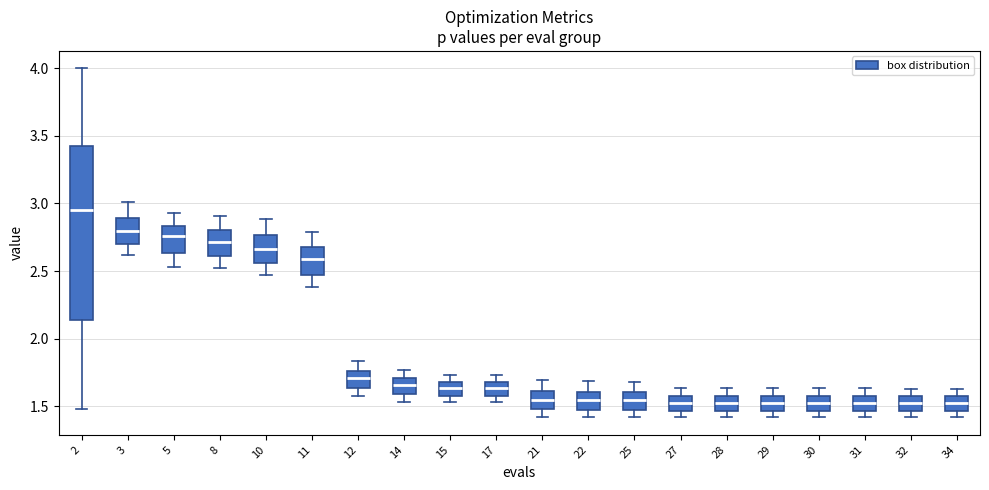

Reading left to right, read every box against the y-axis: the position of its median line, the range the box covers, and the ends of its whiskers. The values are not printed on the chart, so give them approximately, as read against the axis.

2: median 2.95, box 2.15 to 3.40, whiskers 1.50 to 4.00
3: median 2.80, box 2.70 to 2.90, whiskers 2.60 to 3.00
5: median 2.75, box 2.65 to 2.85, whiskers 2.55 to 2.95
8: median 2.70, box 2.60 to 2.80, whiskers 2.50 to 2.90
10: median 2.65, box 2.55 to 2.75, whiskers 2.45 to 2.90
11: median 2.60, box 2.45 to 2.70, whiskers 2.40 to 2.80
12: median 1.70, box 1.65 to 1.75, whiskers 1.55 to 1.85
14: median 1.65, box 1.60 to 1.70, whiskers 1.55 to 1.75
15: median 1.65, box 1.60 to 1.70, whiskers 1.55 to 1.75
17: median 1.65, box 1.60 to 1.70, whiskers 1.55 to 1.75
21: median 1.55, box 1.50 to 1.60, whiskers 1.40 to 1.70
22: median 1.55, box 1.45 to 1.60, whiskers 1.40 to 1.70
25: median 1.55, box 1.45 to 1.60, whiskers 1.40 to 1.70
27: median 1.55, box 1.45 to 1.60, whiskers 1.40 to 1.65
28: median 1.55, box 1.45 to 1.60, whiskers 1.40 to 1.65
29: median 1.55 (inside the box), box 1.45 to 1.55, whiskers 1.40 to 1.65
30: median 1.50, box 1.45 to 1.55, whiskers 1.40 to 1.65
31: median 1.50, box 1.45 to 1.55, whiskers 1.40 to 1.65
32: median 1.50, box 1.45 to 1.55, whiskers 1.40 to 1.65
34: median 1.50, box 1.45 to 1.55, whiskers 1.40 to 1.65